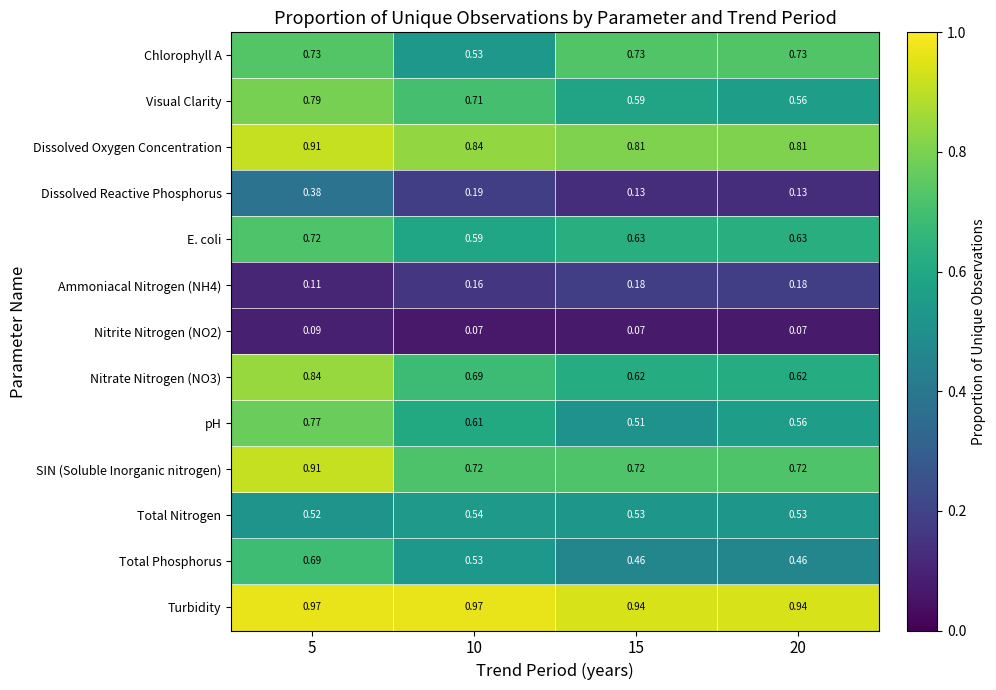

Which series changed the most between 5 and 15?

pH